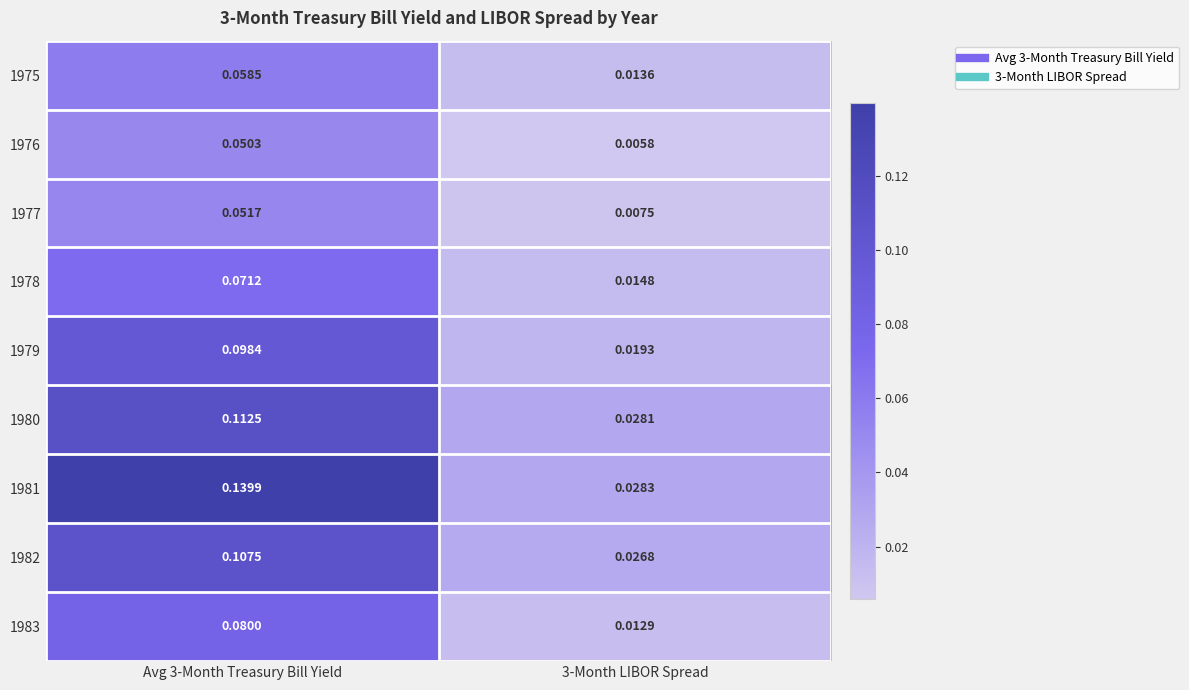

Is the value of 1977 at Avg 3-Month Treasury Bill Yield greater than the value of 1979 at 3-Month LIBOR Spread?

Yes